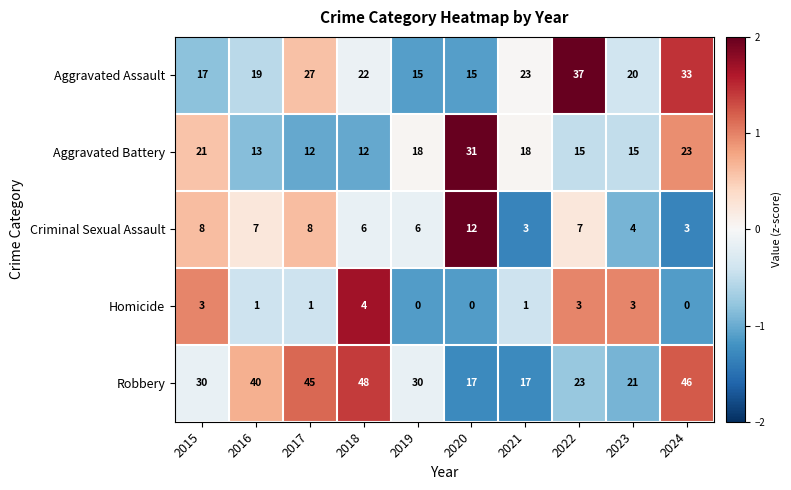

Is the value of Aggravated Battery at 2018 greater than the value of Criminal Sexual Assault at 2022?

Yes